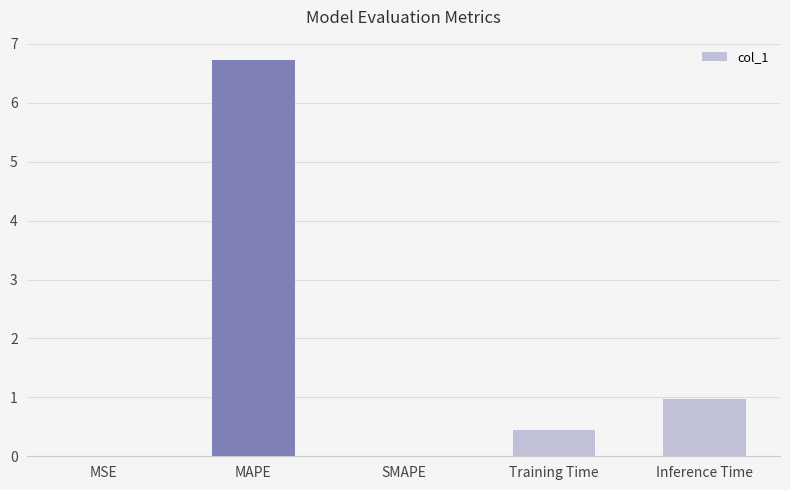

Which has a higher value, SMAPE or Training Time?

Training Time